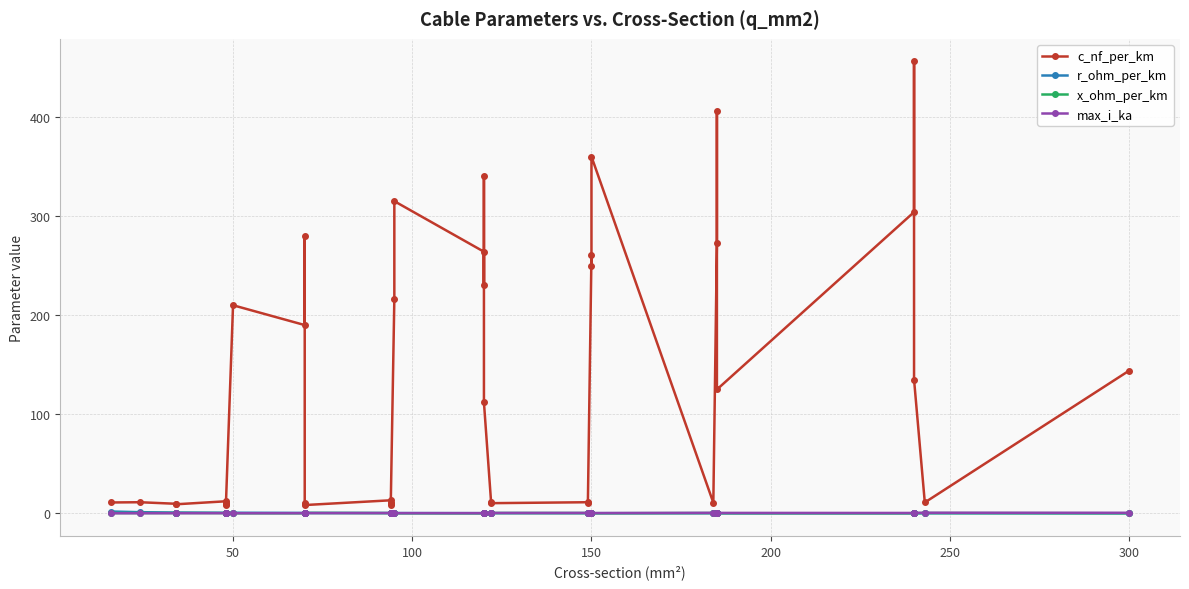

True or false: c_nf_per_km and max_i_ka intersect in this chart.

False